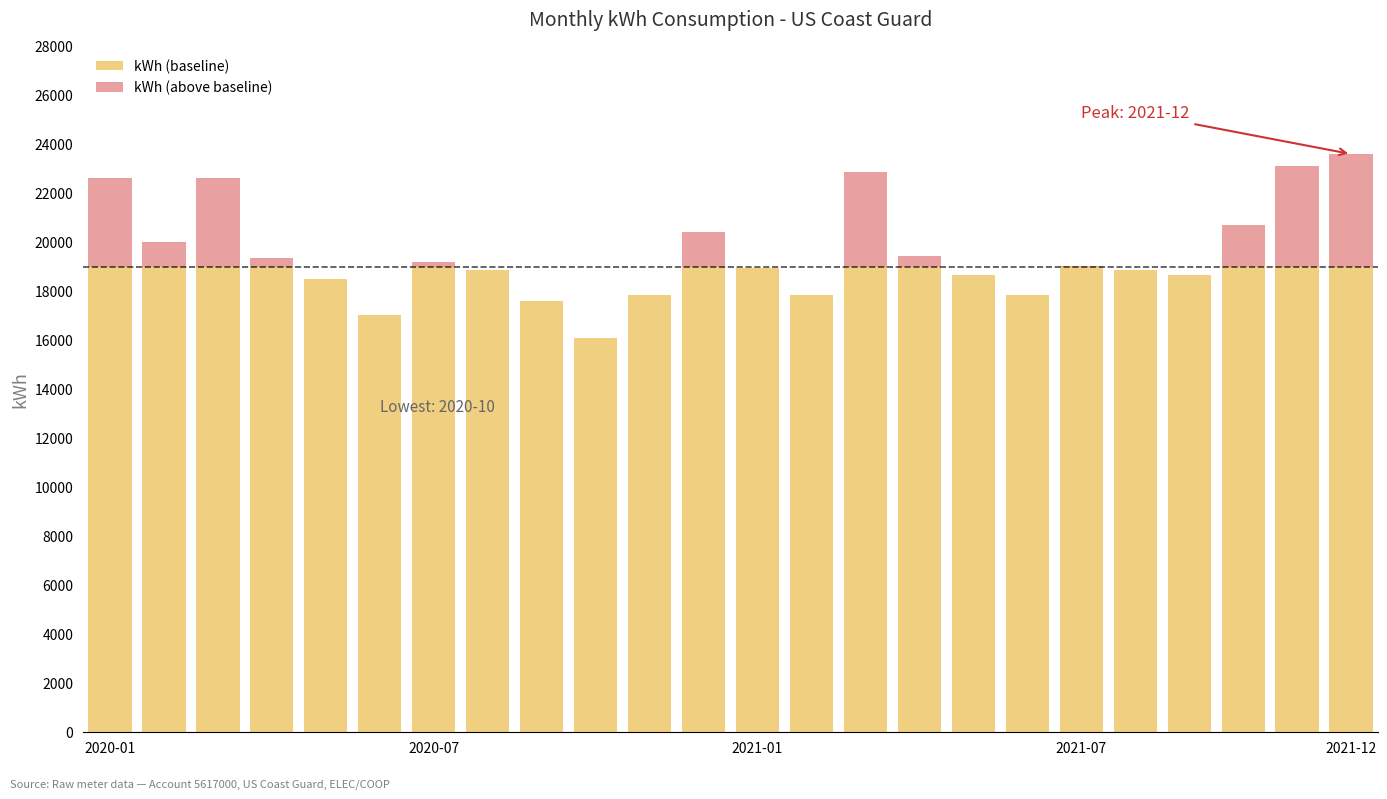

Does the chart contain stacked bars?

Yes